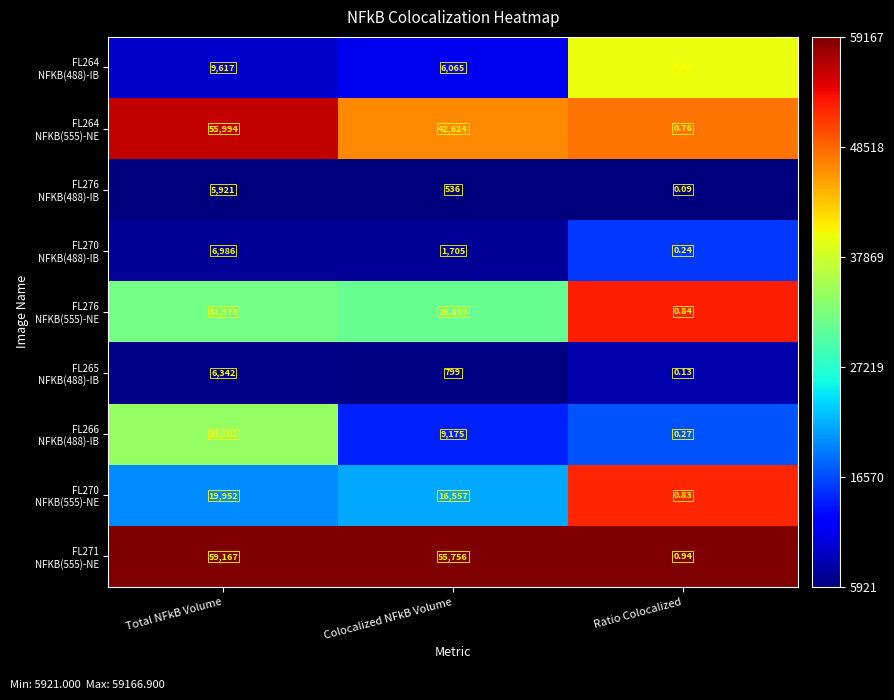

At which category is the sum across all series the highest?

Total NFkB Volume